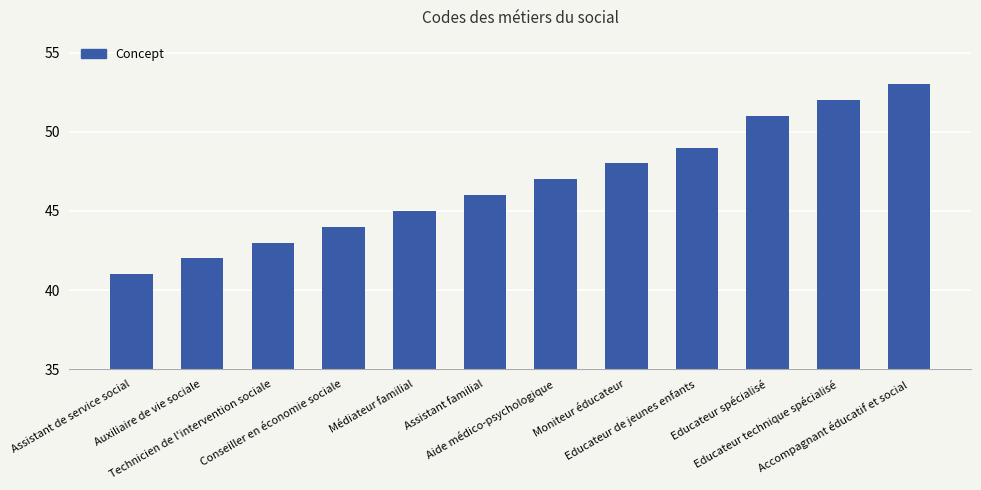

List the labels in order of value, smallest first.

Assistant de service social, Auxiliaire de vie sociale, Technicien de l'intervention sociale, Conseiller en économie sociale, Médiateur familial, Assistant familial, Aide médico-psychologique, Moniteur éducateur, Educateur de jeunes enfants, Educateur spécialisé, Educateur technique spécialisé, Accompagnant éducatif et social